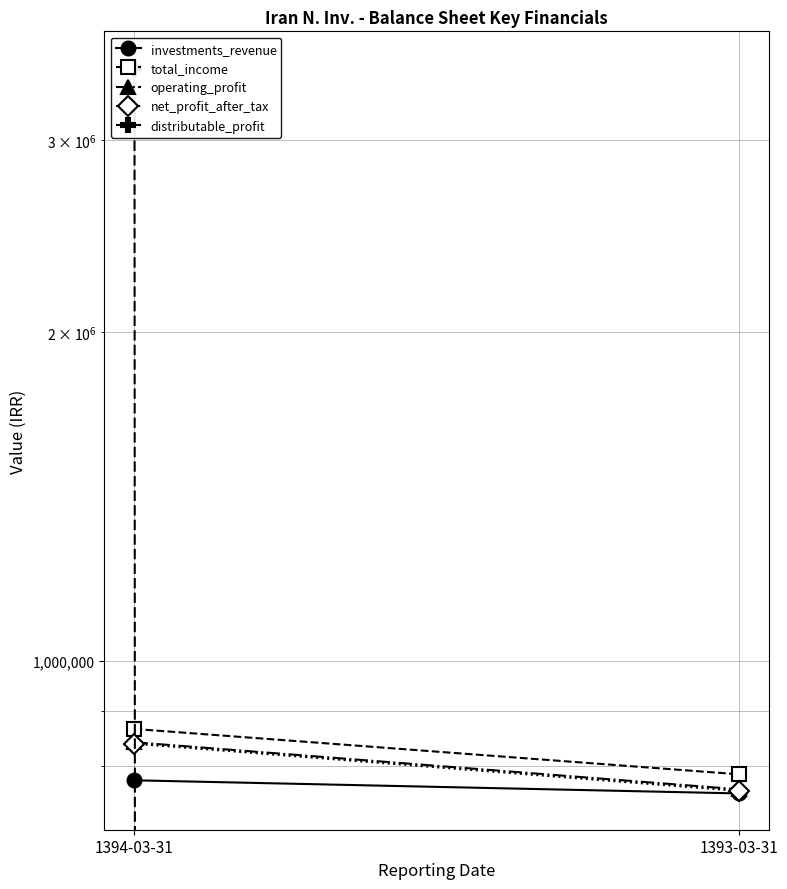

What is the total value across all series at 1393-03-31?

3064862